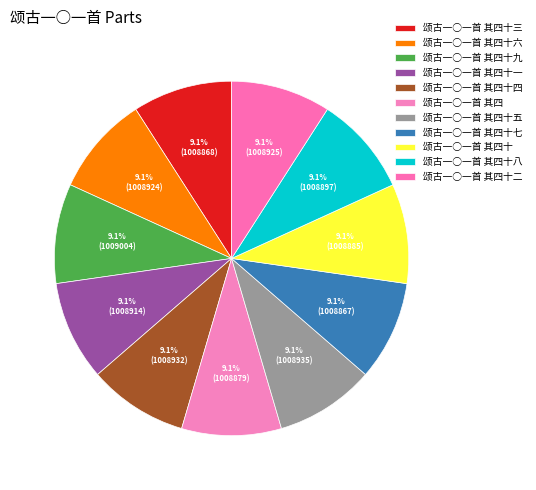

How many slices are in this pie chart?

11